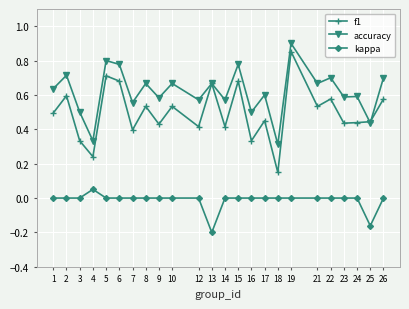

At which label does f1 reach its minimum?

18